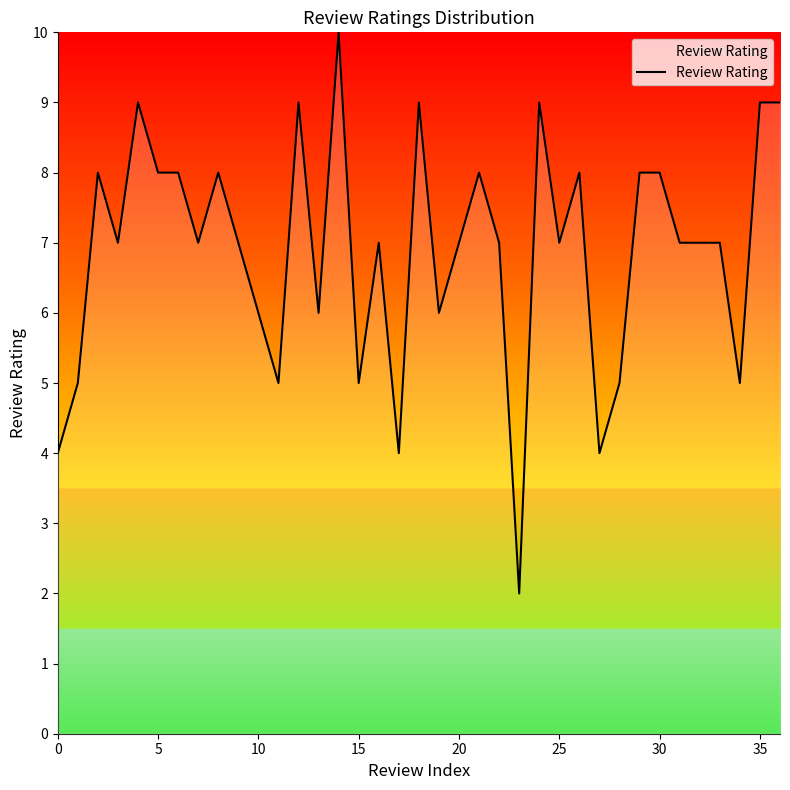

What is the maximum value shown in the chart?

10